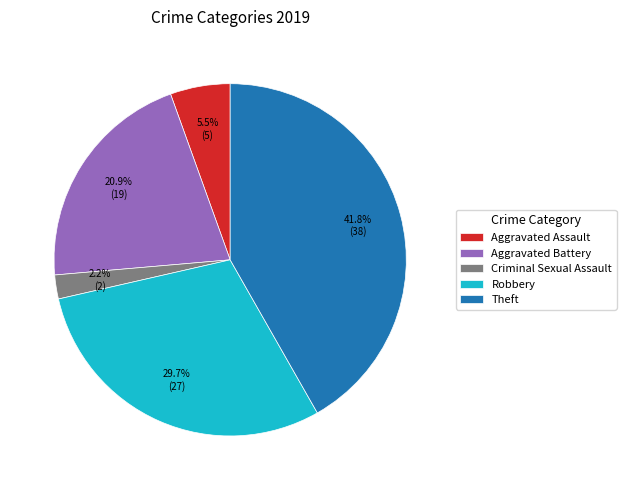

Which has a higher value, Theft or Robbery?

Theft